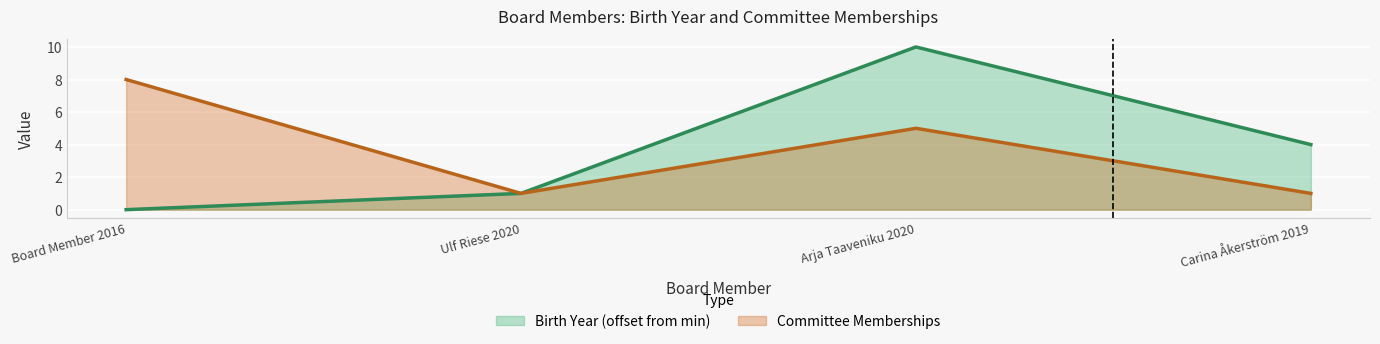

How many lines are shown in the chart?

2